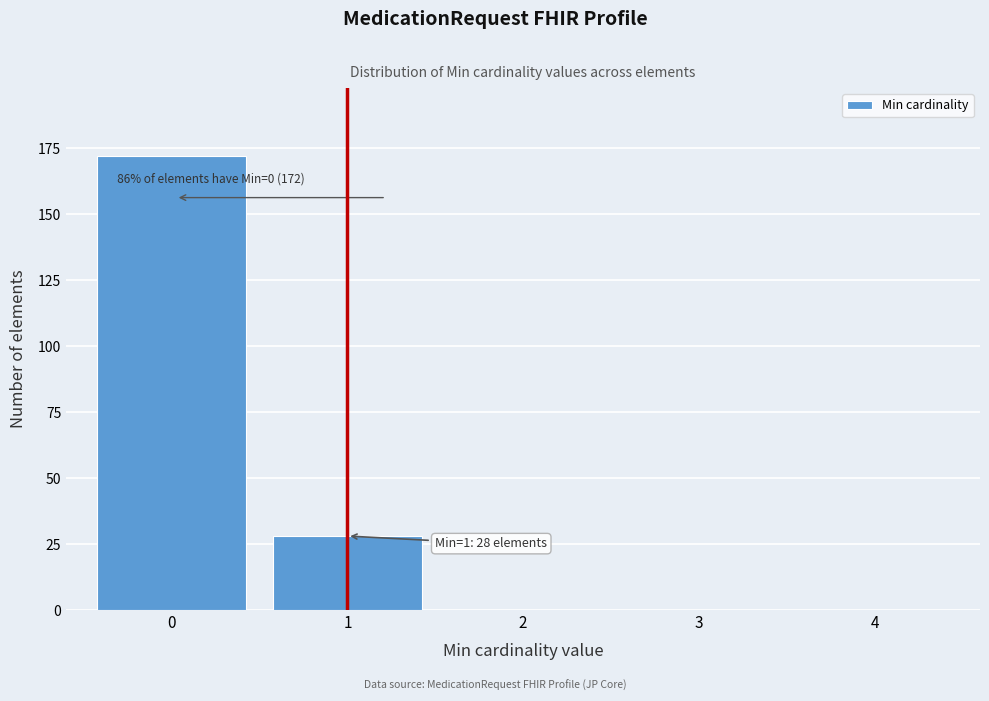

The value at 2 is -58. True or false?

False